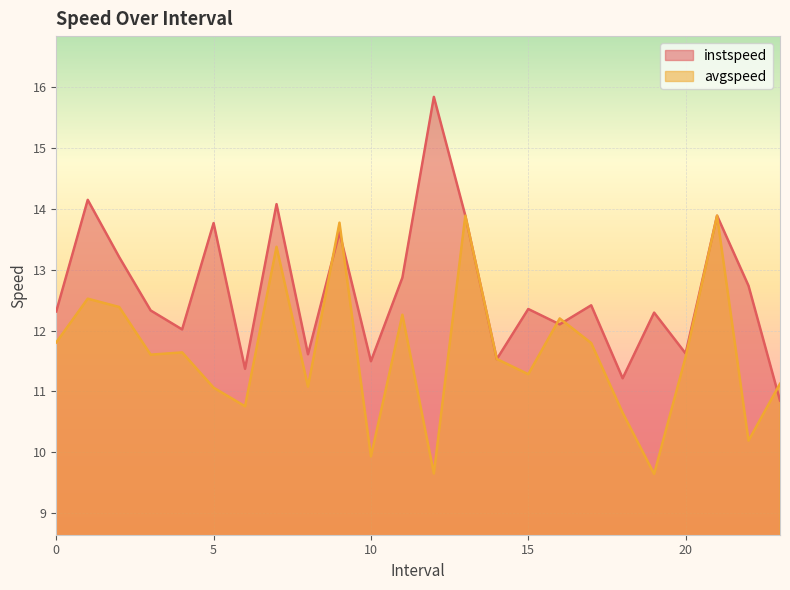

Is the value of instspeed at 16.0 greater than the value of avgspeed at 23.0?

Yes